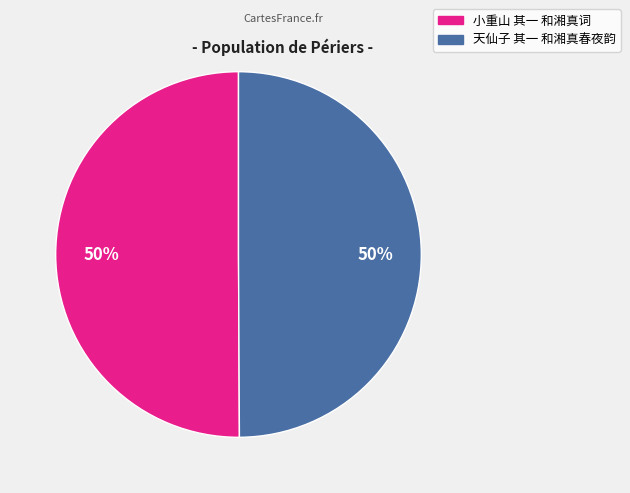

To the nearest percent, what is the combined percentage of 天仙子 其一 和湘真春夜韵 and 小重山 其一 和湘真词?

100%